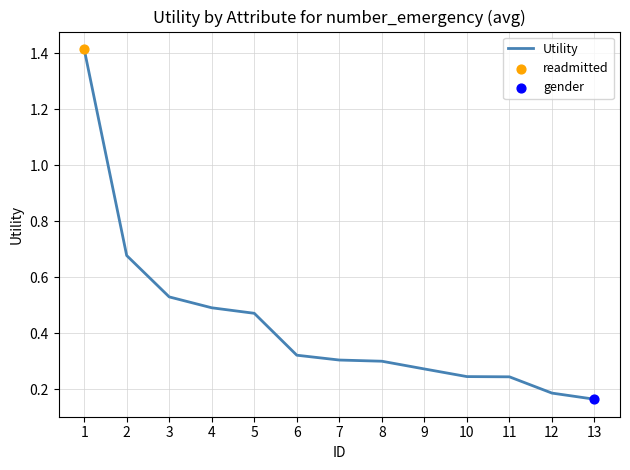

Which has a higher value, 1 or 12?

1